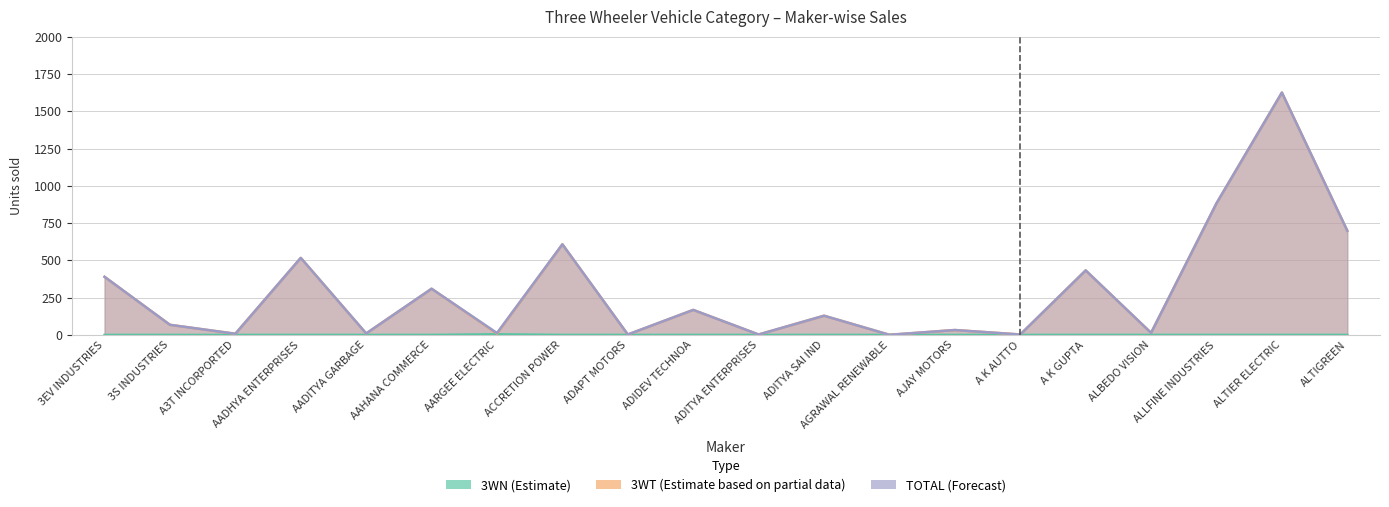

Between ALLFINE INDUSTRIES and ALTIER ELECTRIC, which series saw the biggest shift?

3WT (Estimate based on partial data)